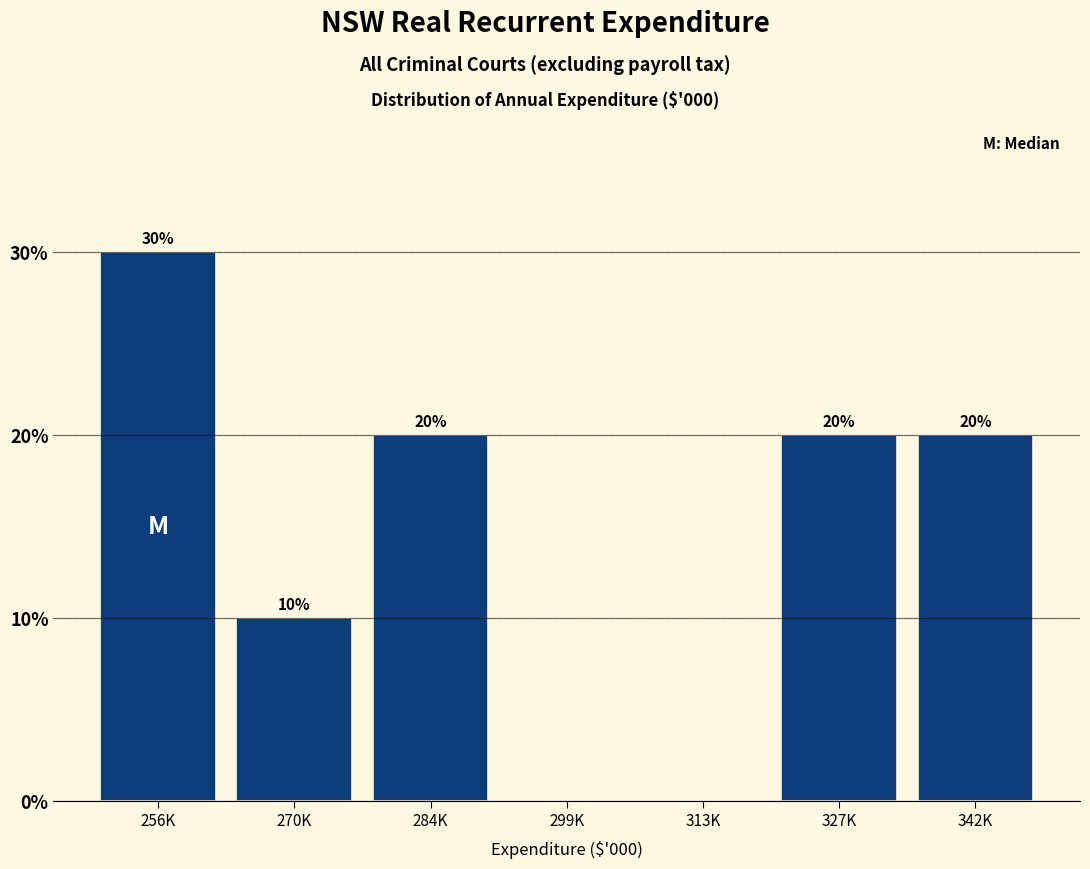

Reading left to right, extract all data points from this chart.

256K=30	270K=10	284K=20	299K=0	313K=0	327K=20	342K=20